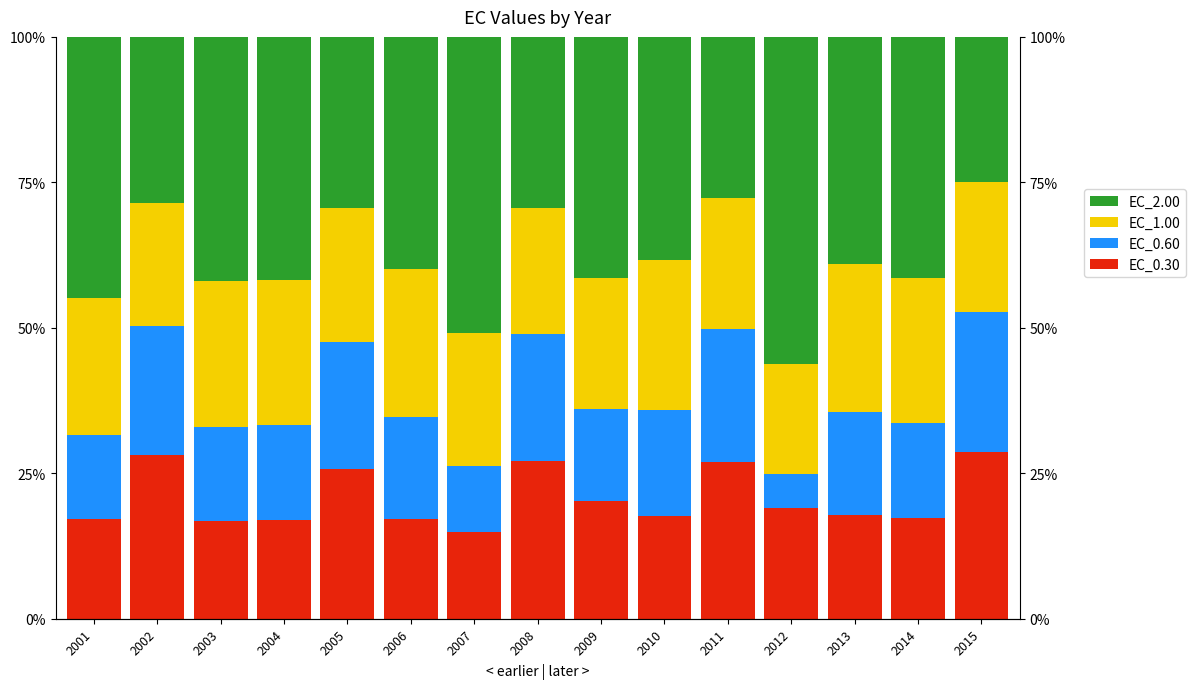

At 2007, list the series in order from largest to smallest.

EC_2.00, EC_1.00, EC_0.30, EC_0.60